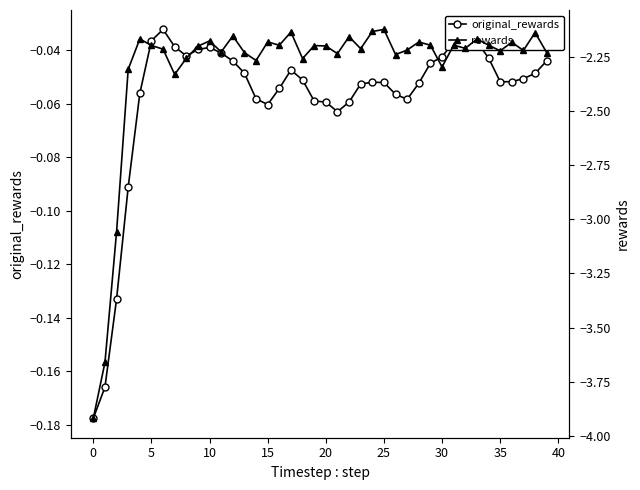

Rank the series at 23 from highest to lowest value.

original_rewards, rewards